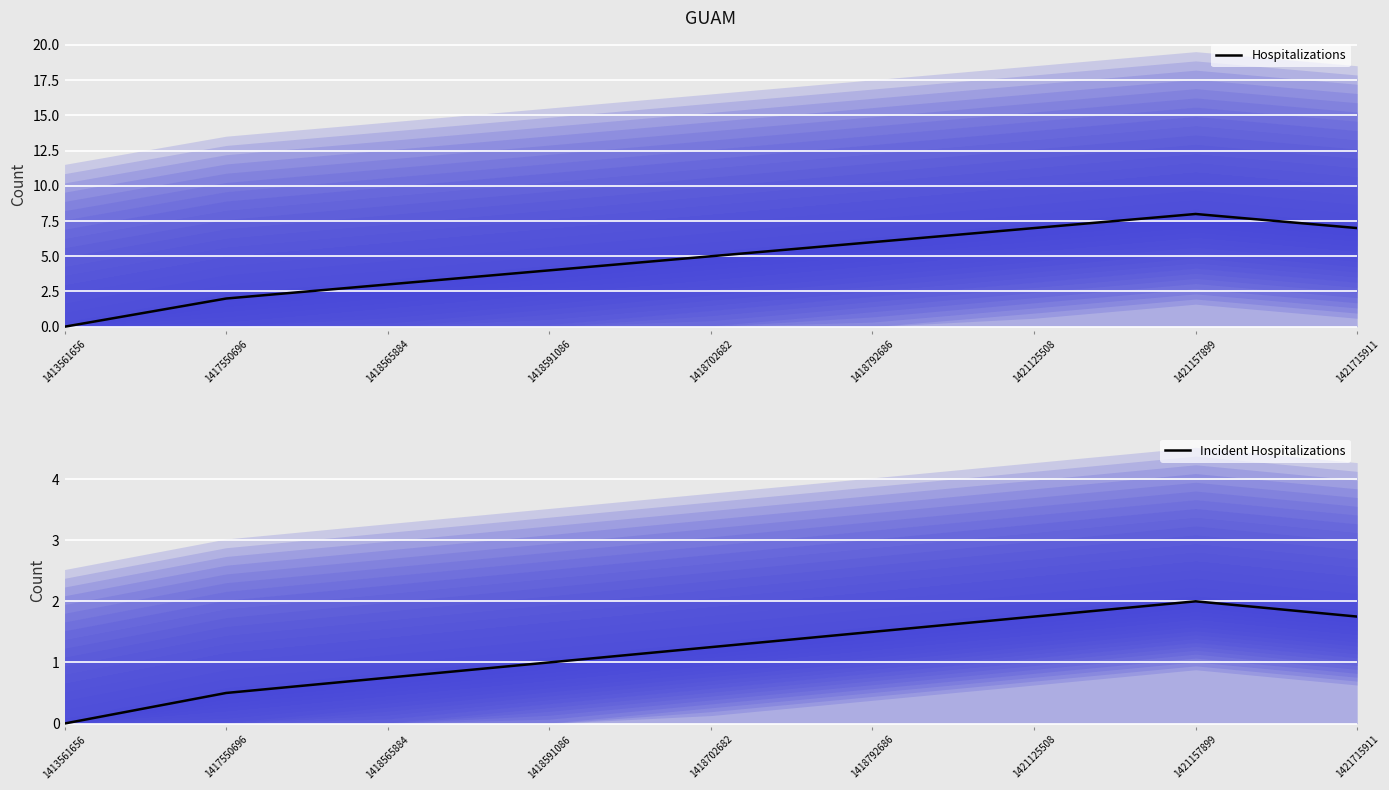

Which category has the lowest value in the Incident Hospitalizations series?

1413561656